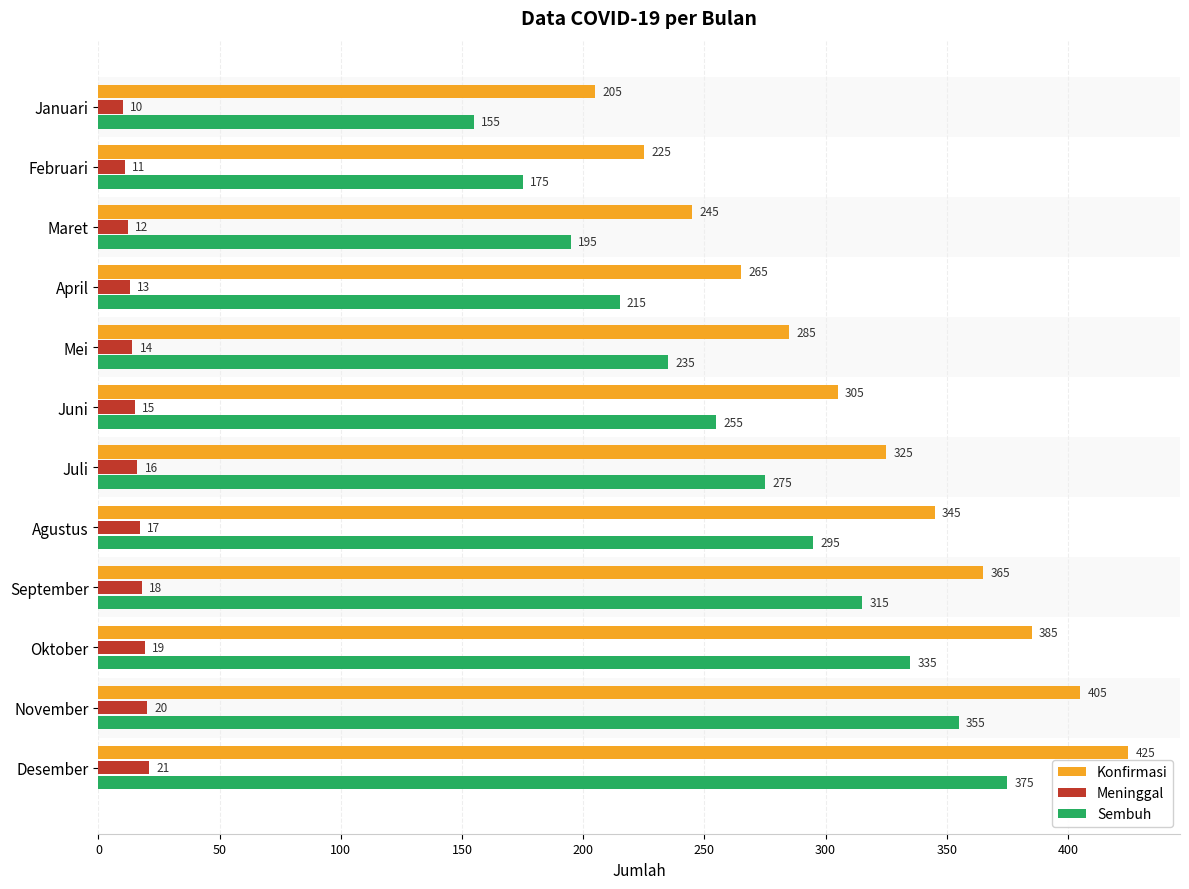

What is the smallest value displayed?

10